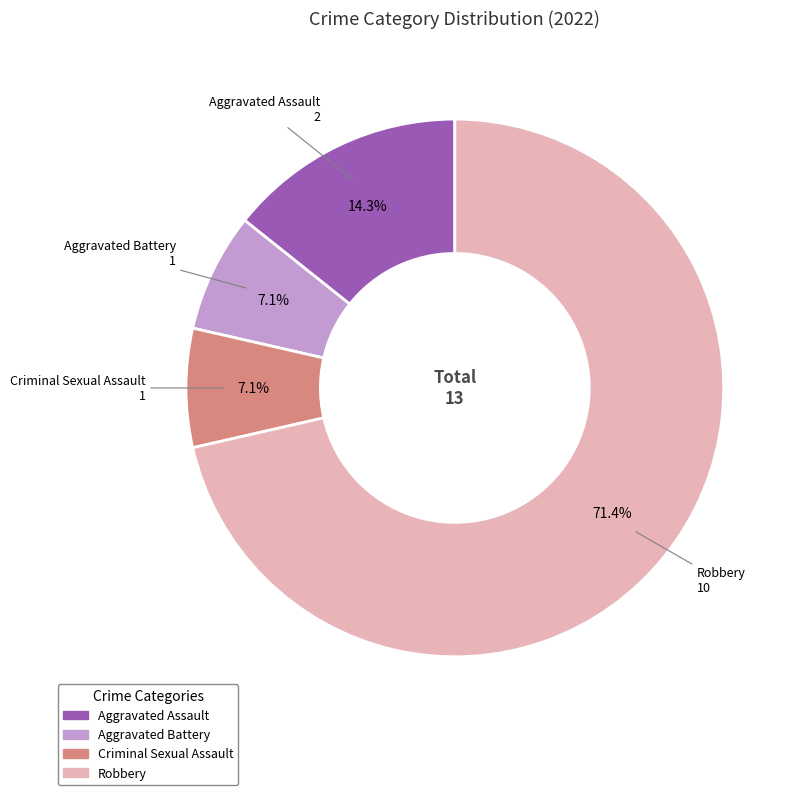

Is it true that Robbery is 57% of the pie?

False